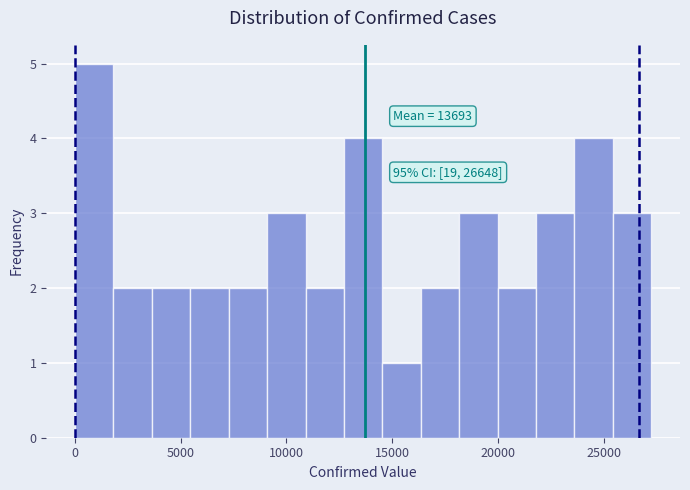

Read against the x-axis, roughly where is the centre of the tallest bar?

1000